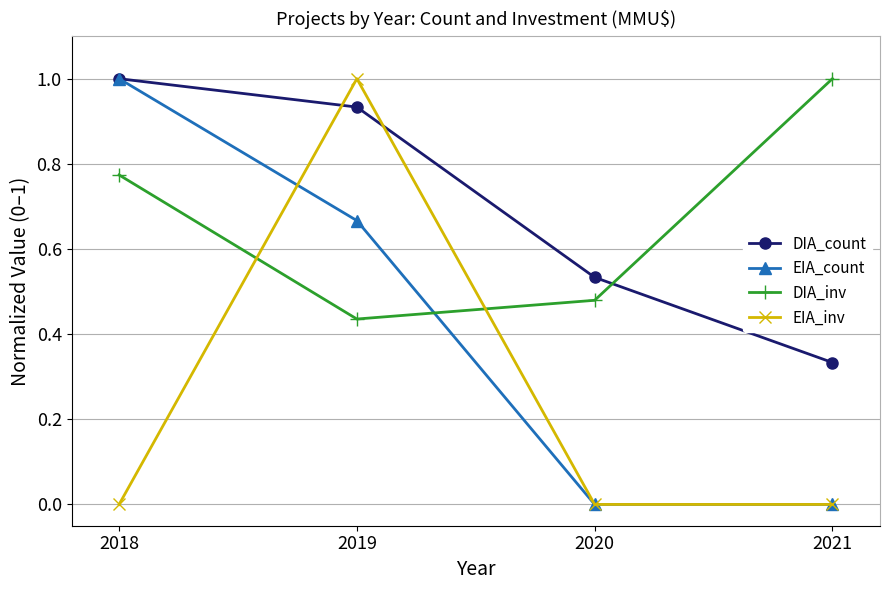

At which category is the sum across all series the highest?

2019